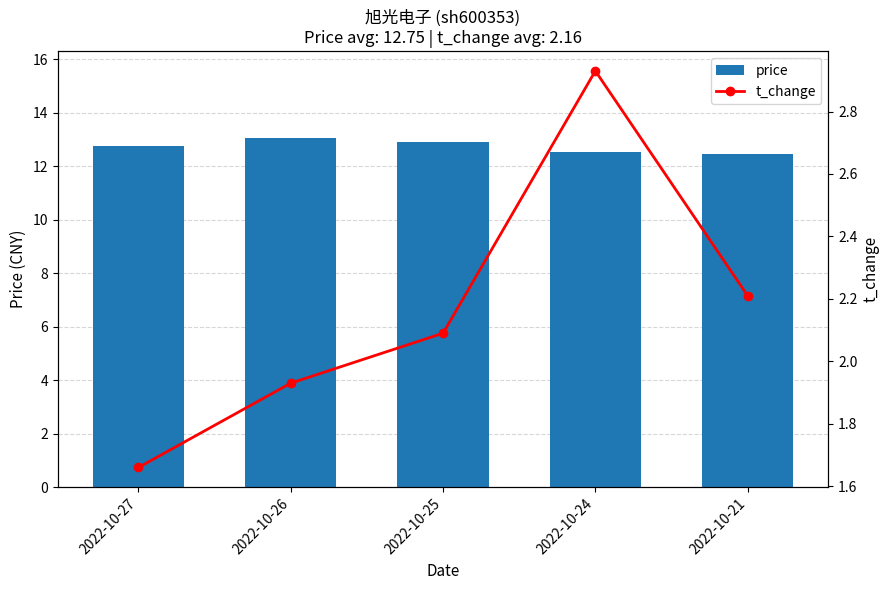

What is the total value across all series at 2022-10-24?

15.5